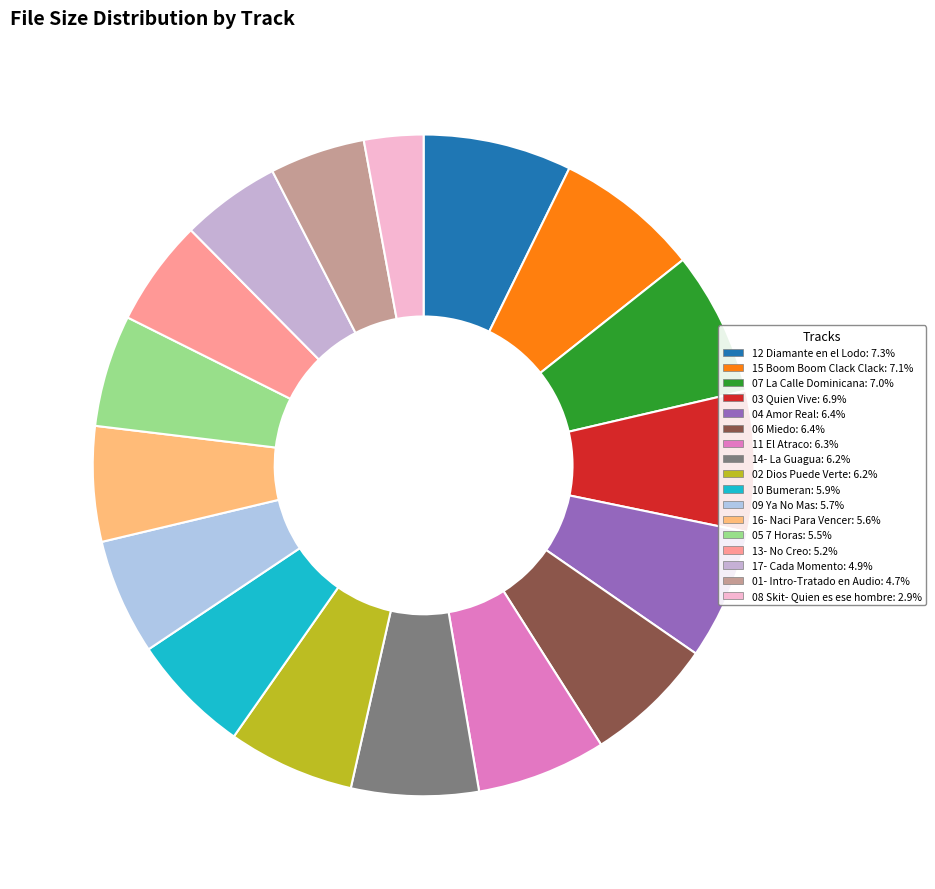

How many segments does this pie chart have?

17